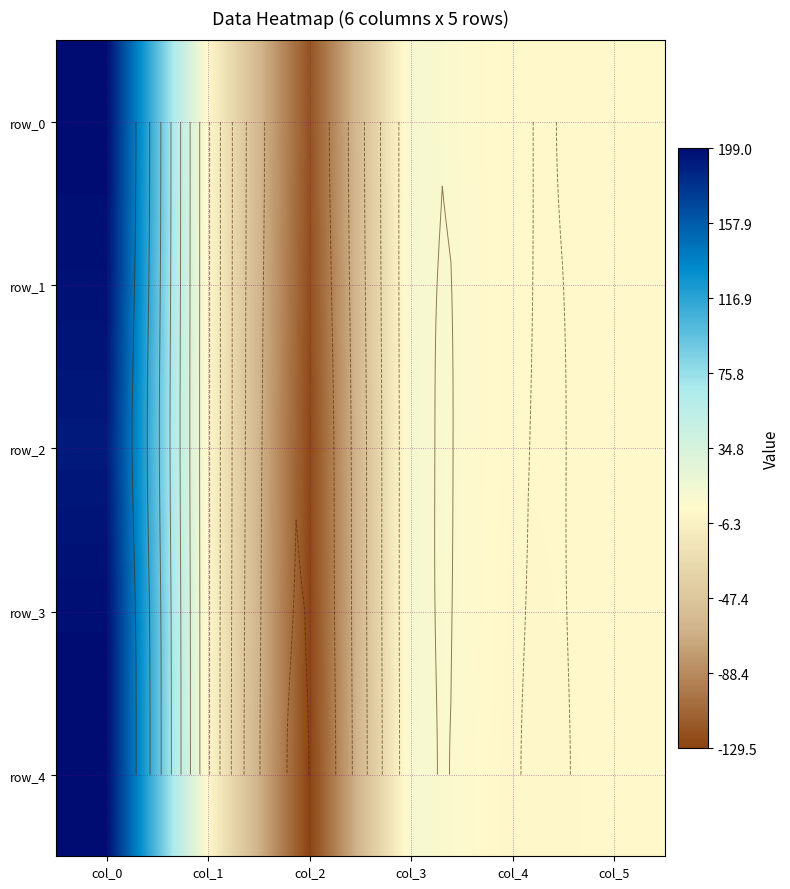

What is the difference between the maximum and second lowest values in the row_4 series?

200.1